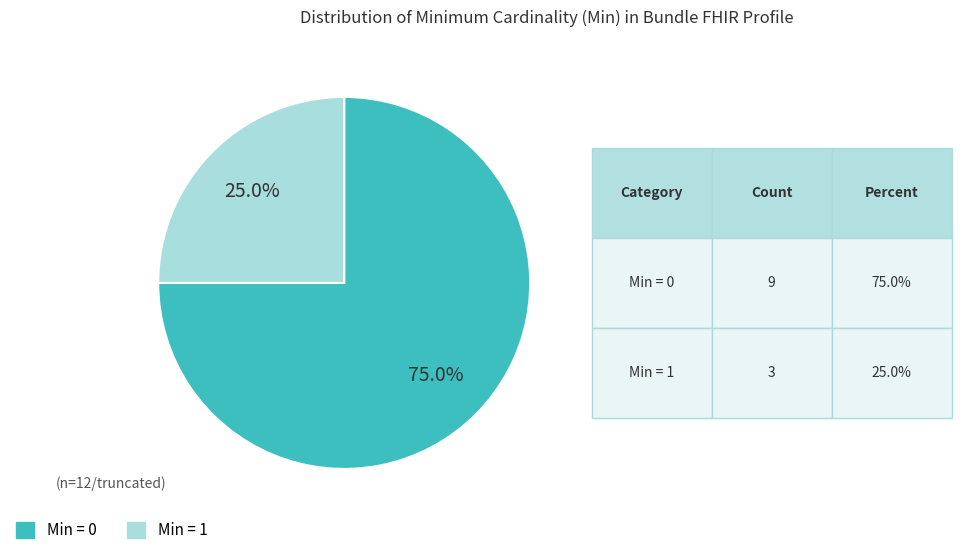

How many segments does this pie chart have?

2